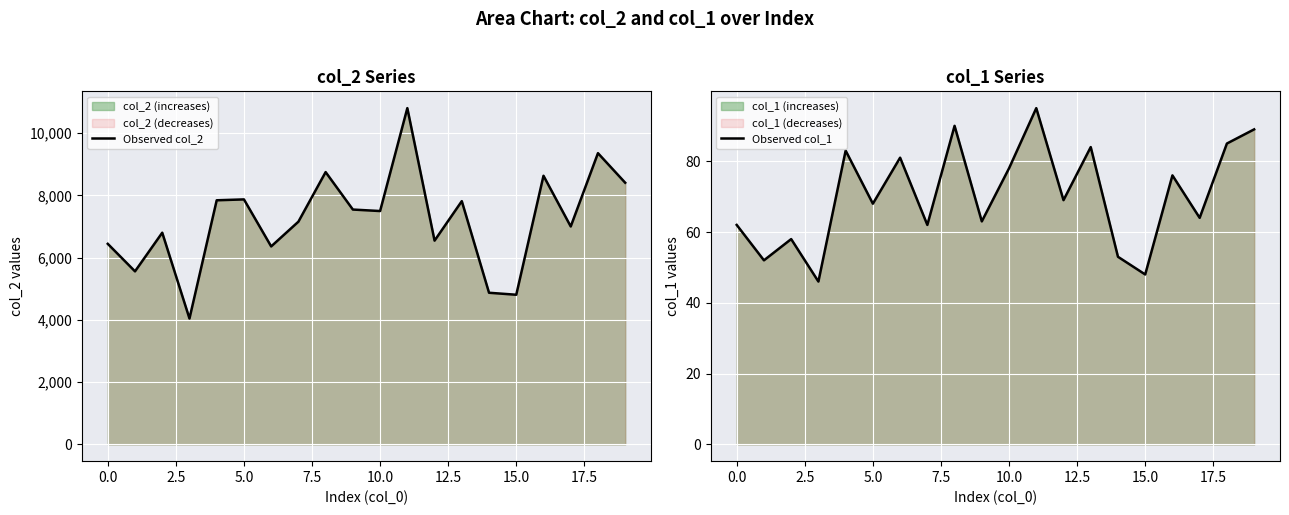

True or false: Observed col_1 and Observed col_2 intersect in this chart.

False